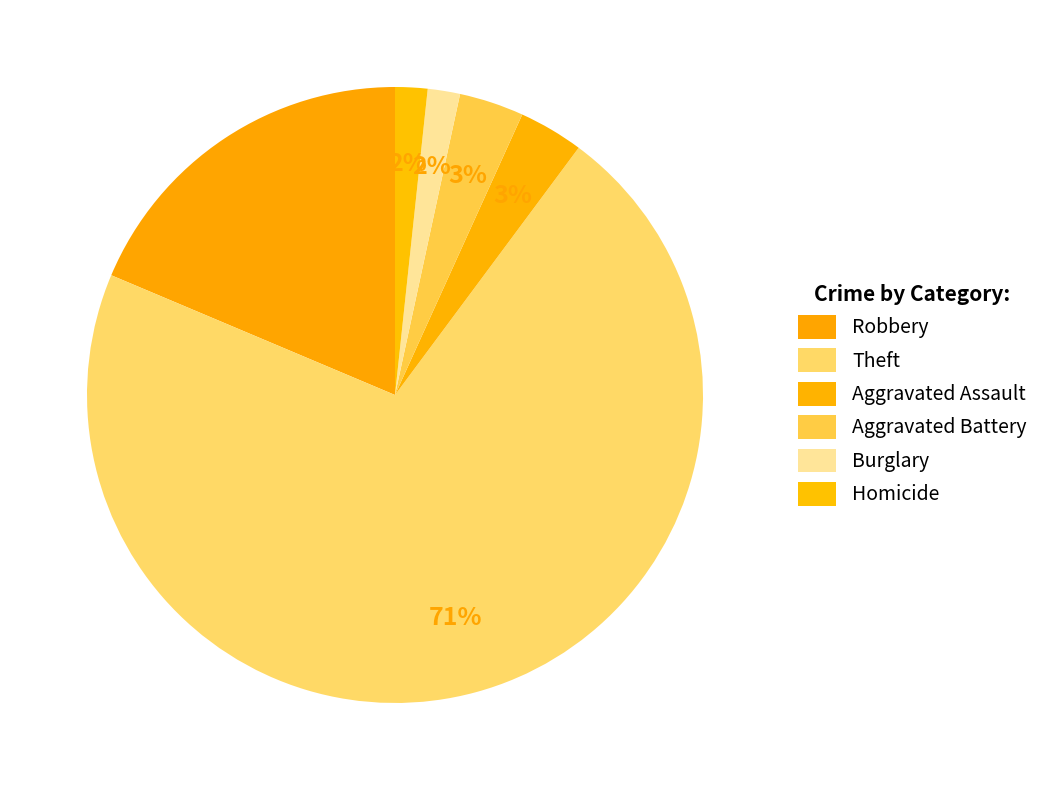

Count the number of slices in the pie.

6